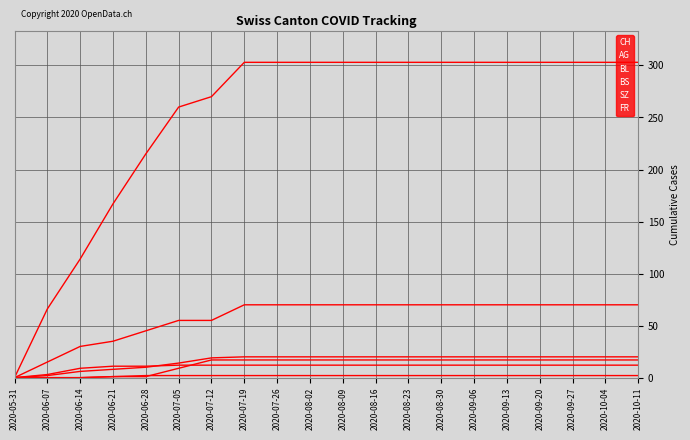

What is the difference between the maximum and second lowest values in the SZ series?

17